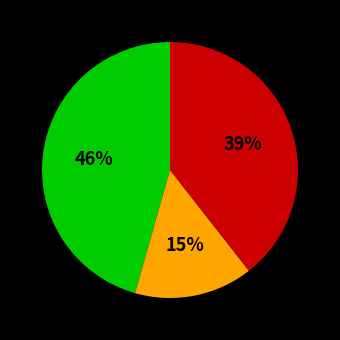

Does any single category account for the majority?

No